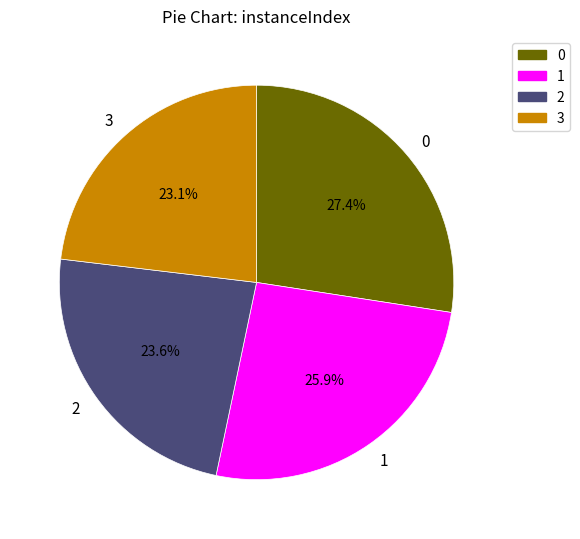

Is the sum of 3 and 1 greater than half?

No